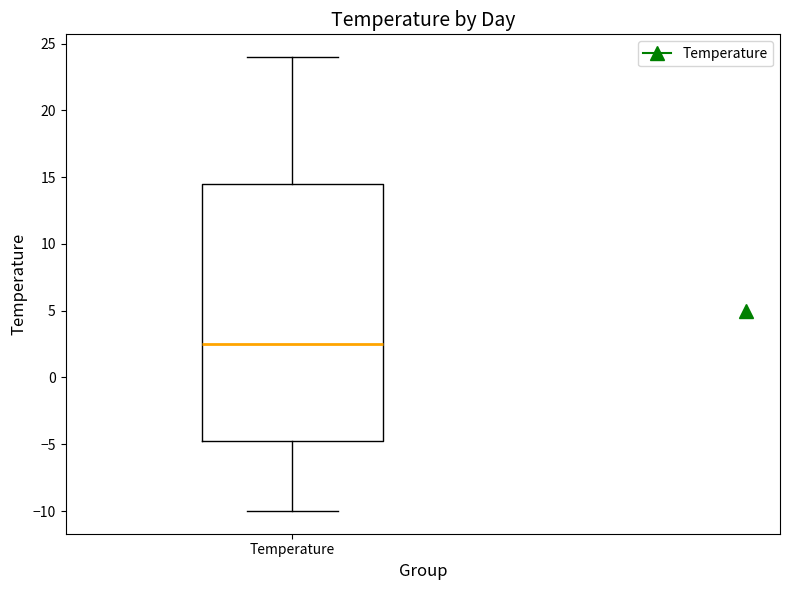

Transcribe this box plot: give where the median line is, the range the box spans, and where the two whiskers end, as read against the y-axis. The values are not printed on the chart, so give them approximately, as read against the axis.

median 2.5, box -4.5 to 14.5, whiskers -10.0 to 24.0